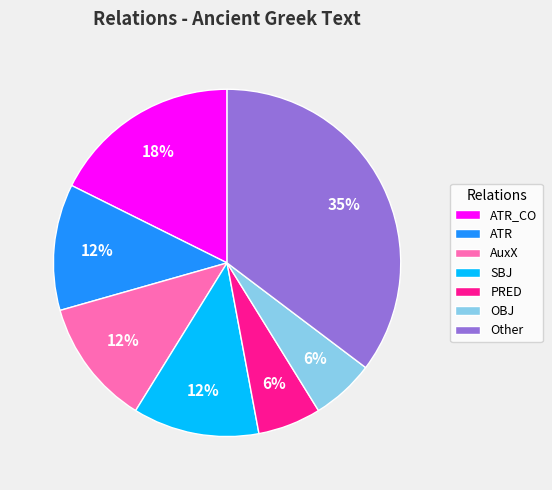

How many slices are in this pie chart?

7